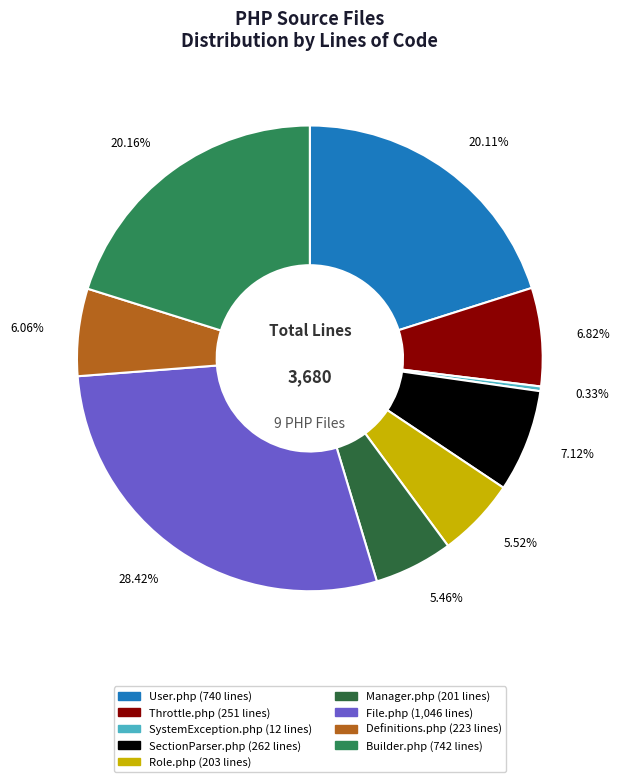

Between User.php and Definitions.php, which is larger?

User.php